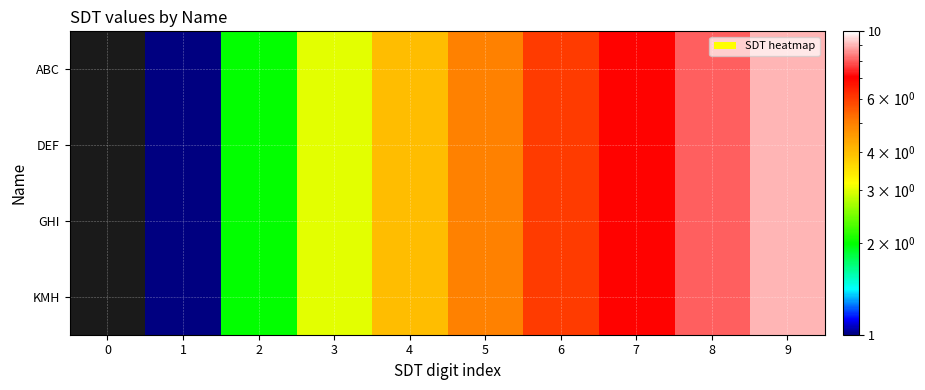

What is the total value across all series at 3?

12